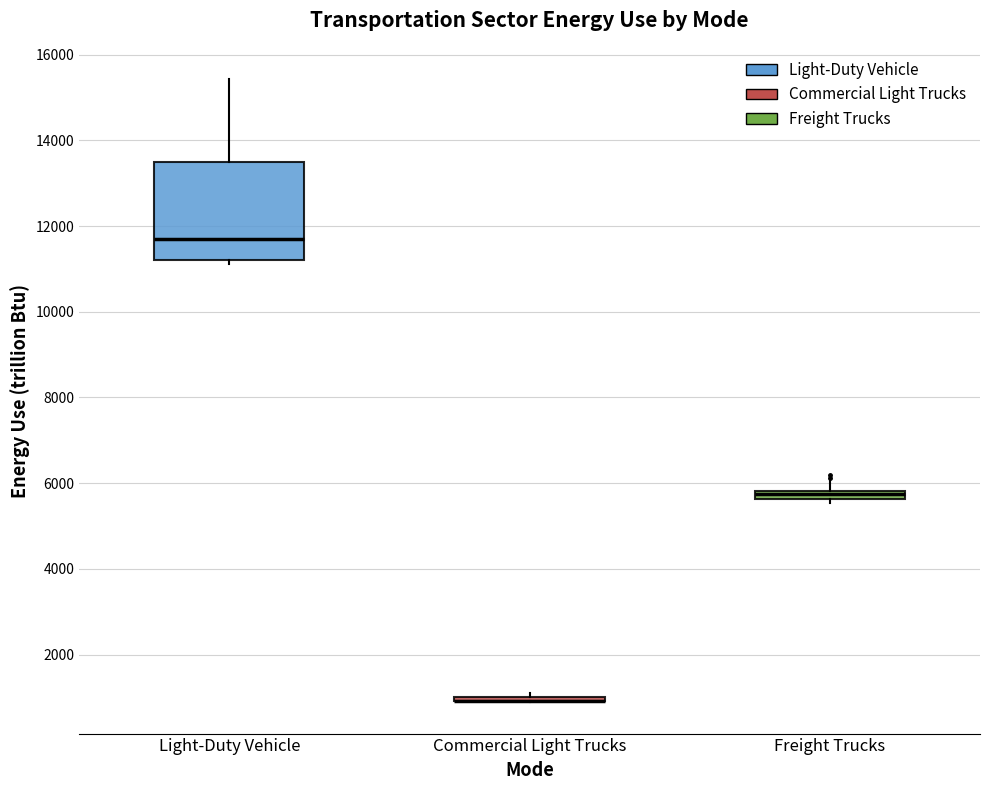

Which box is the tallest, from its lower edge to its upper edge?

Light-Duty Vehicle